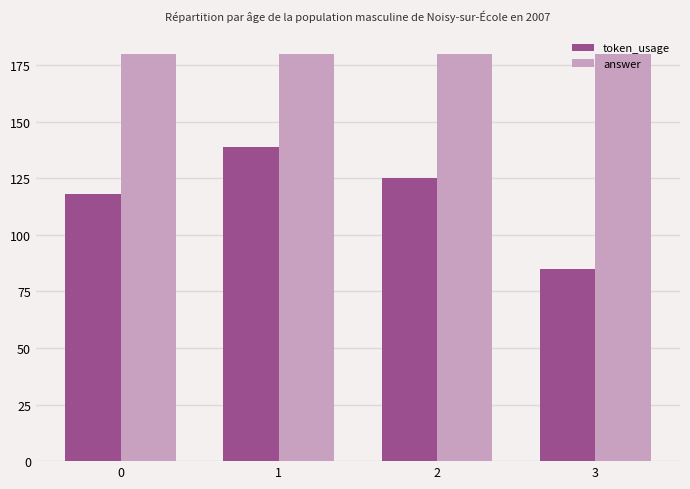

List the series in order of their overall mean, highest first.

answer, token_usage